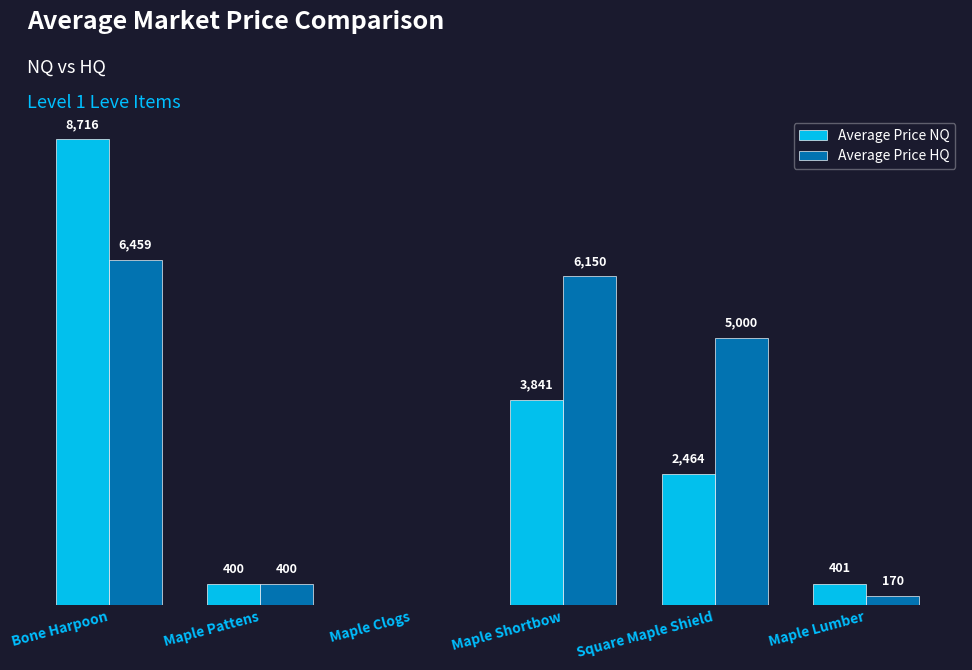

Which category has the highest value across all series?

Bone Harpoon